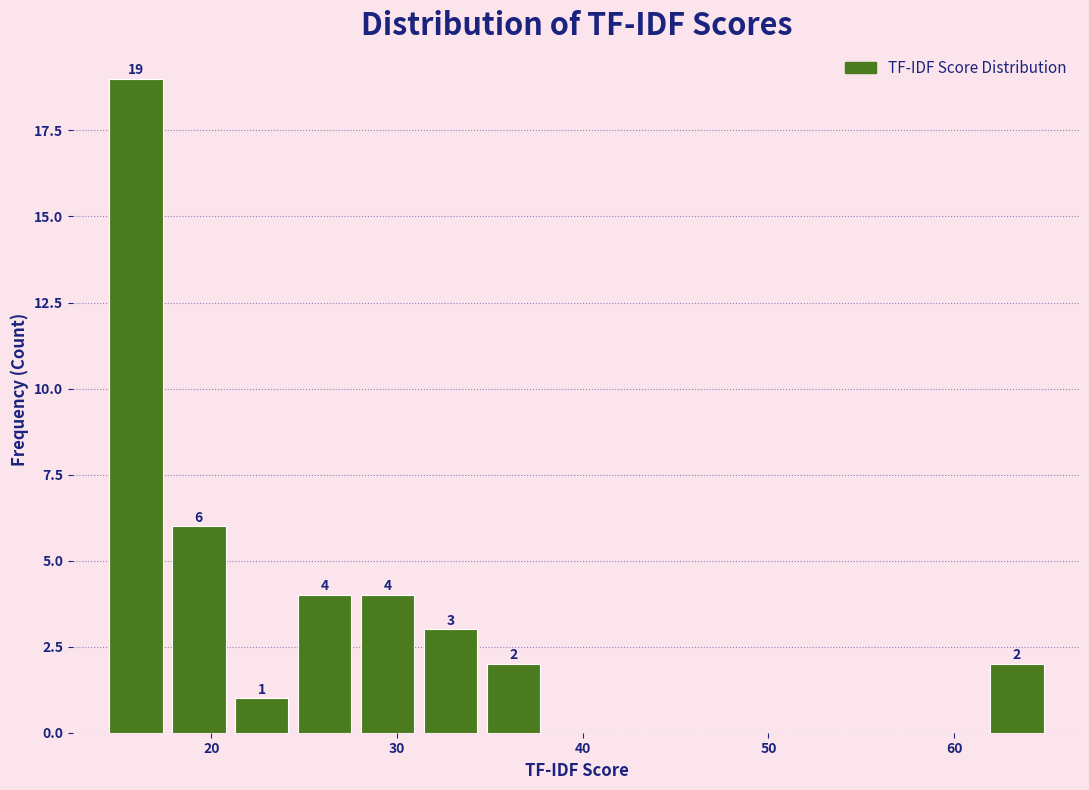

Read against the x-axis, roughly where is the centre of the tallest bar?

16